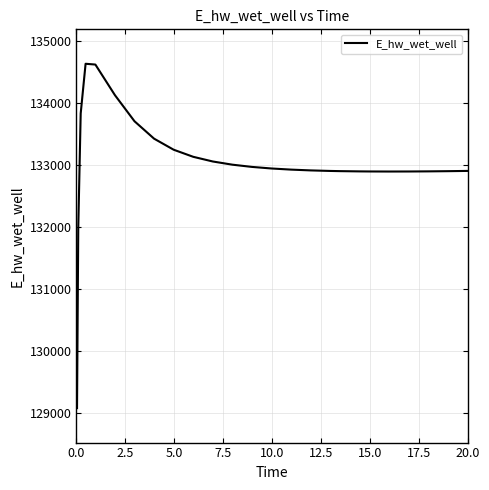

What is the greatest value displayed?

134628.8